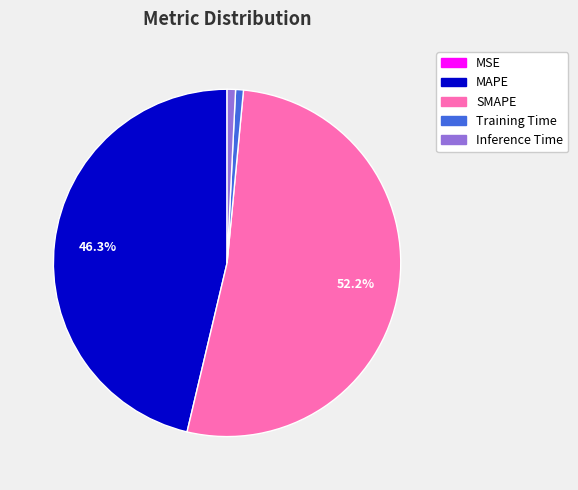

Combined, do Inference Time and SMAPE account for over 50%?

Yes